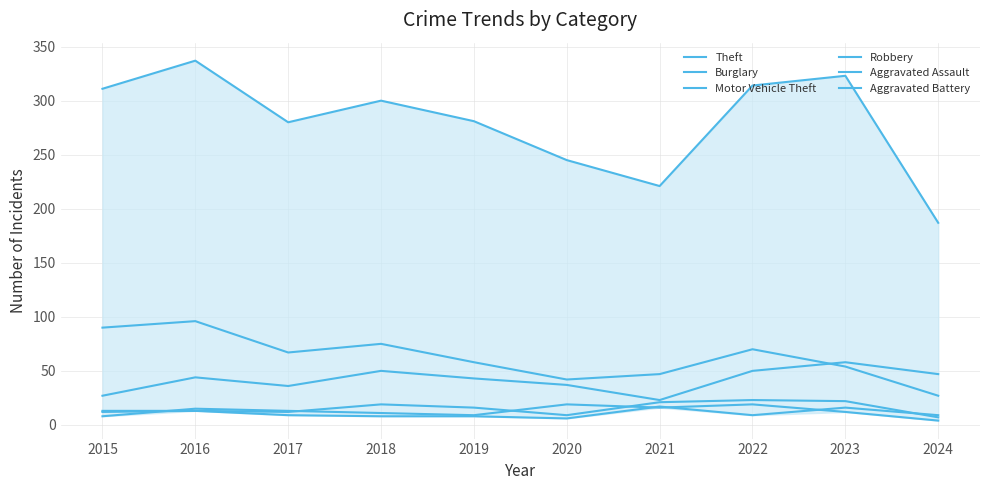

What are all the series names shown in the legend?

Theft, Burglary, Motor Vehicle Theft, Robbery, Aggravated Assault, Aggravated Battery